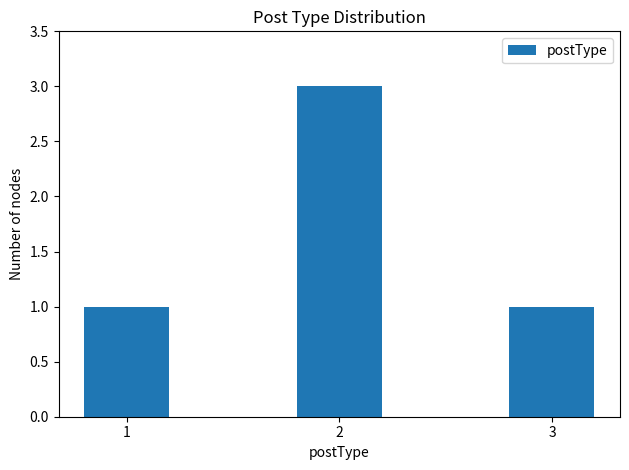

Does the chart contain any negative values?

No